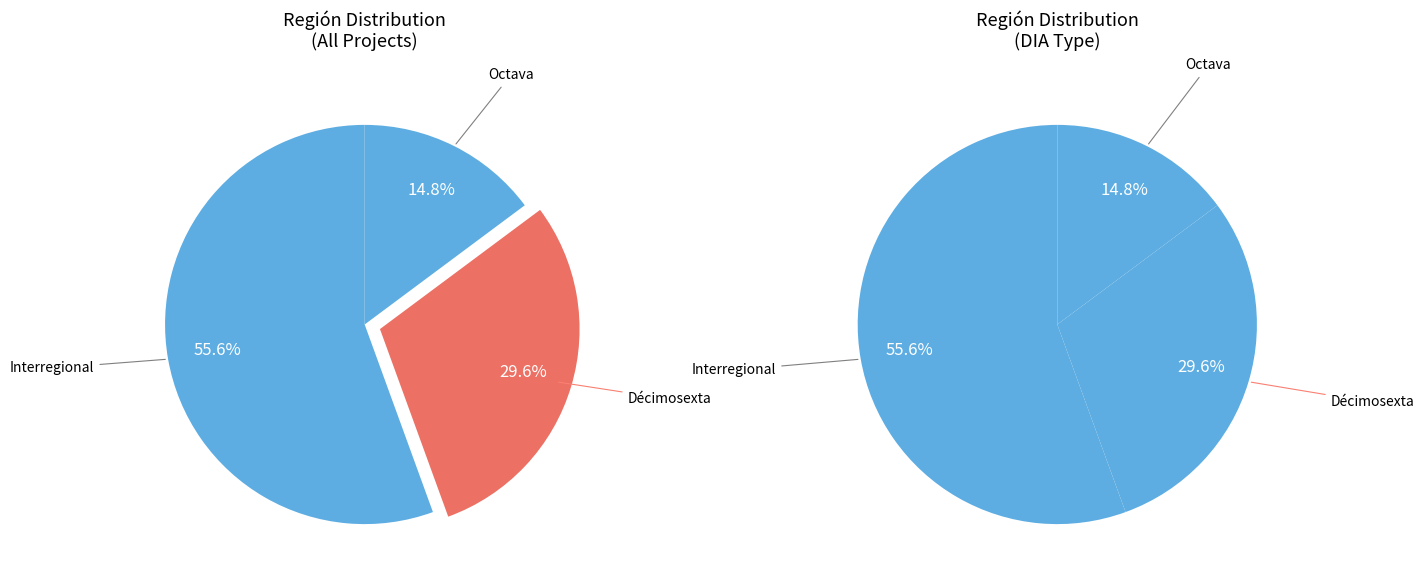

To the nearest percent, what is the difference between the largest and smallest slice percentages?

41%